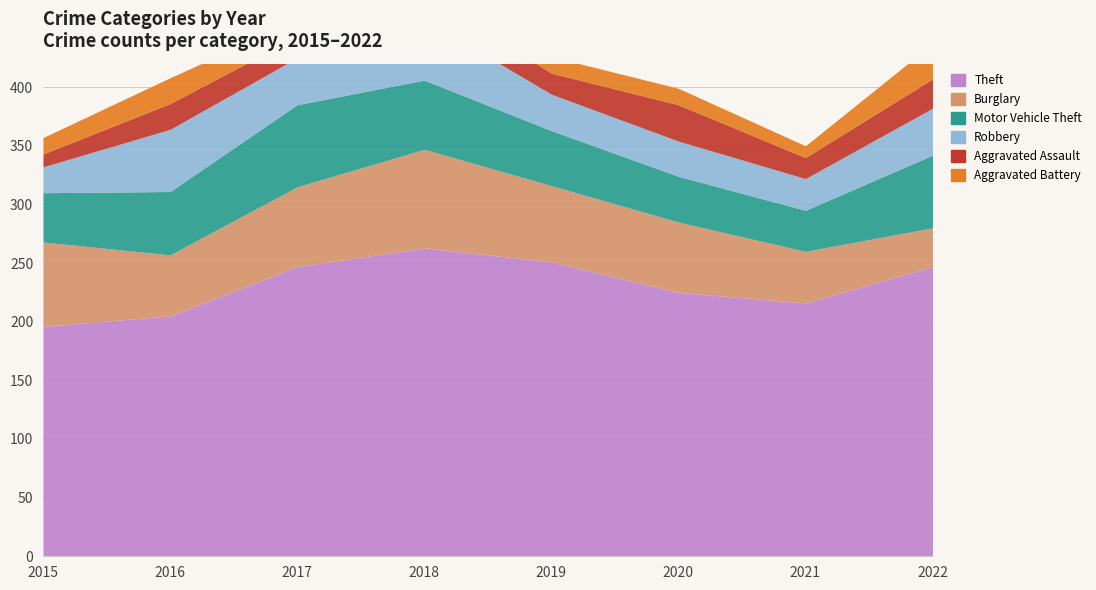

Reading left to right, transcribe all the data shown in this chart.

Theft: 2015=196	2016=205	2017=247	2018=263	2019=251	2020=225	2021=216	2022=247
Burglary: 2015=72	2016=52	2017=68	2018=84	2019=65	2020=60	2021=44	2022=33
Motor Vehicle Theft: 2015=42	2016=54	2017=70	2018=59	2019=47	2020=39	2021=35	2022=62
Robbery: 2015=22	2016=53	2017=40	2018=52	2019=31	2020=30	2021=27	2022=40
Aggravated Assault: 2015=11	2016=22	2017=18	2018=23	2019=18	2020=31	2021=18	2022=25
Aggravated Battery: 2015=14	2016=22	2017=14	2018=20	2019=14	2020=14	2021=10	2022=30